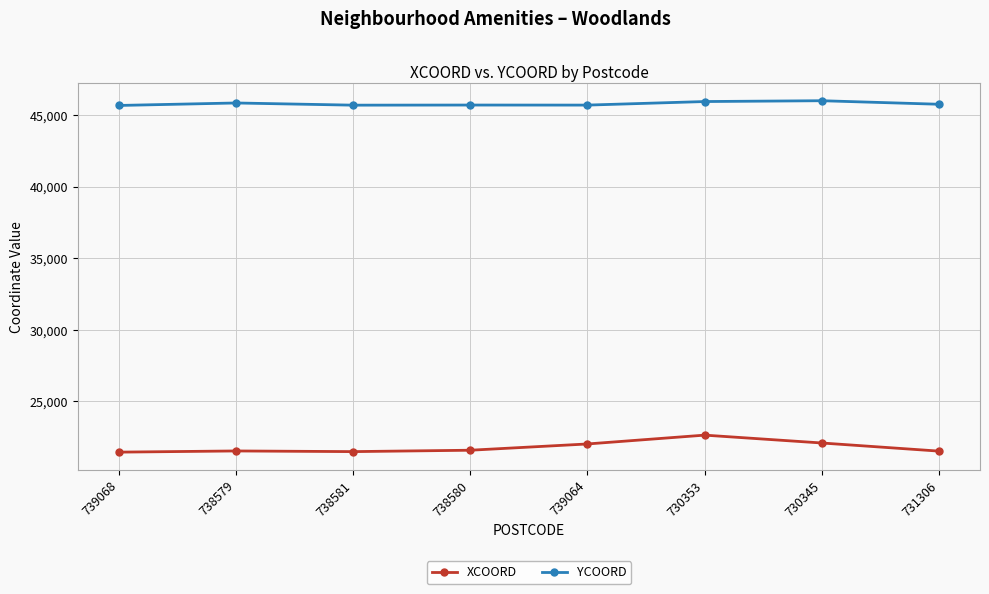

True or false: YCOORD and XCOORD intersect in this chart.

False